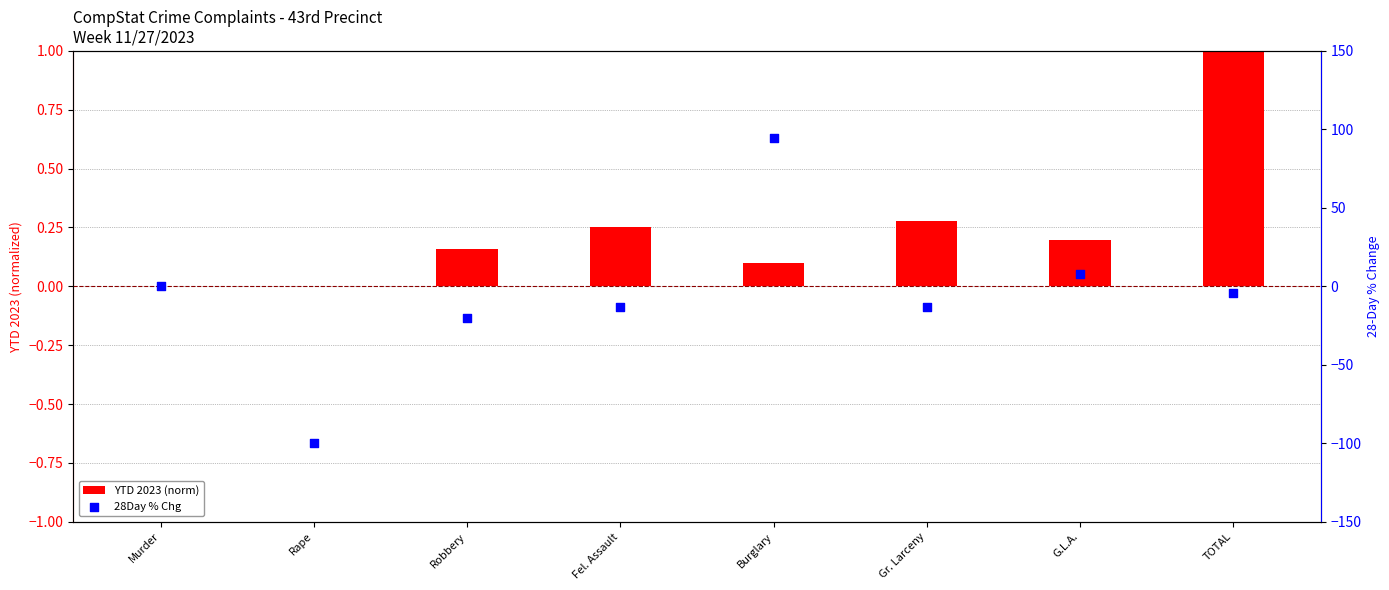

At how many categories does at least one series exceed 62?

1